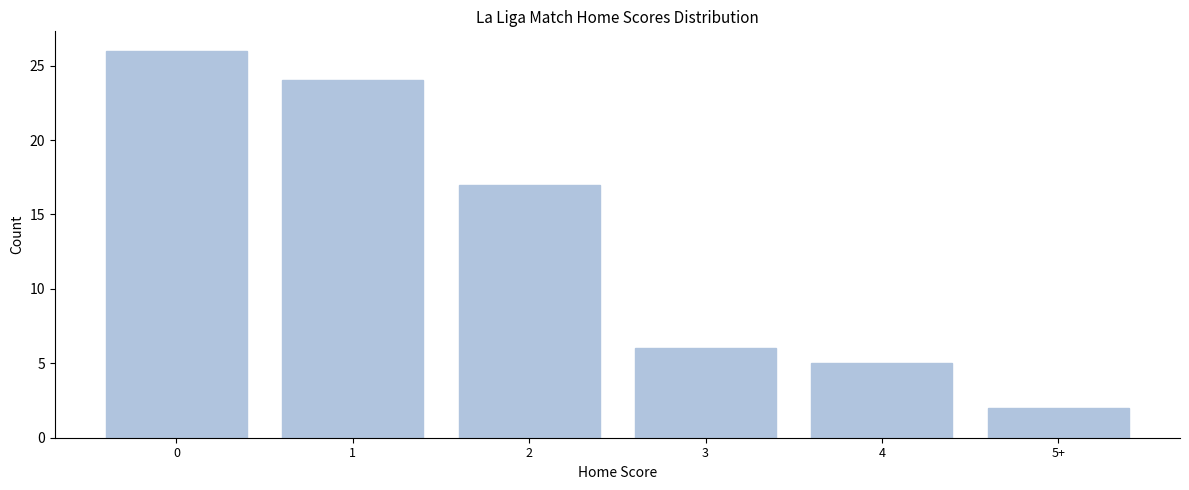

Reading left to right, extract all data points from this chart.

0=26	1=24	2=17	3=6	4=5	5+=2